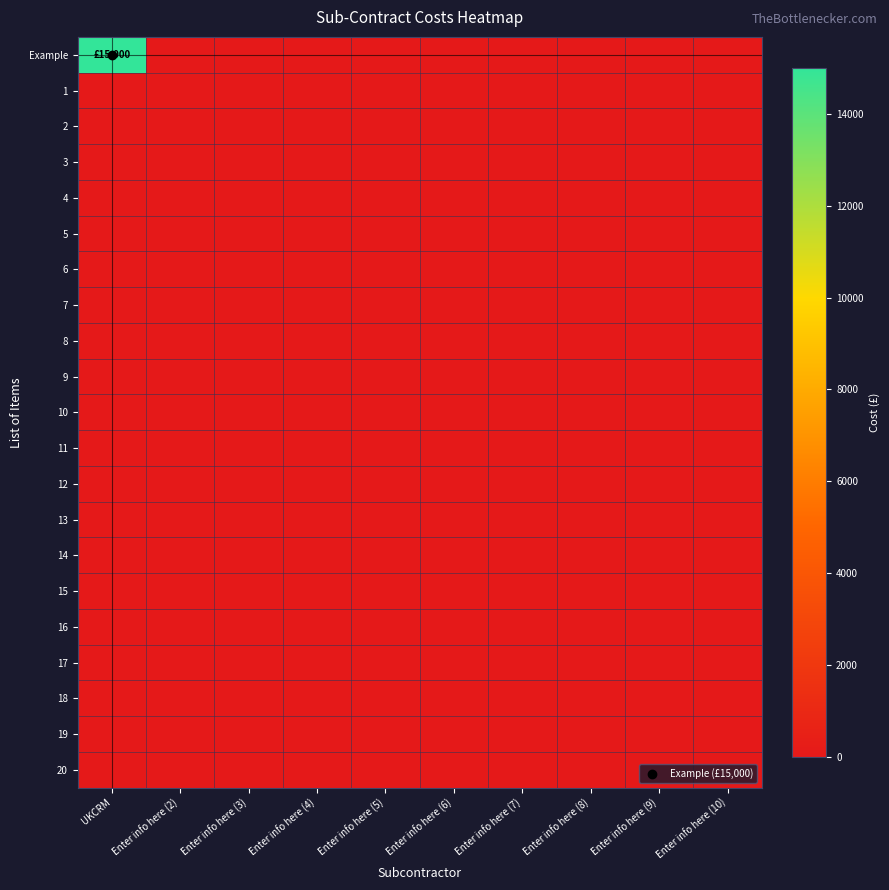

Reading right to left, extract all data points from this chart.

Example: Enter info here (10)=0	Enter info here (9)=0	Enter info here (8)=0	Enter info here (7)=0	Enter info here (6)=0	Enter info here (5)=0	Enter info here (4)=0	Enter info here (3)=0	Enter info here (2)=0	UKCRM=15000
1: Enter info here (10)=0	Enter info here (9)=0	Enter info here (8)=0	Enter info here (7)=0	Enter info here (6)=0	Enter info here (5)=0	Enter info here (4)=0	Enter info here (3)=0	Enter info here (2)=0	UKCRM=0
2: Enter info here (10)=0	Enter info here (9)=0	Enter info here (8)=0	Enter info here (7)=0	Enter info here (6)=0	Enter info here (5)=0	Enter info here (4)=0	Enter info here (3)=0	Enter info here (2)=0	UKCRM=0
3: Enter info here (10)=0	Enter info here (9)=0	Enter info here (8)=0	Enter info here (7)=0	Enter info here (6)=0	Enter info here (5)=0	Enter info here (4)=0	Enter info here (3)=0	Enter info here (2)=0	UKCRM=0
4: Enter info here (10)=0	Enter info here (9)=0	Enter info here (8)=0	Enter info here (7)=0	Enter info here (6)=0	Enter info here (5)=0	Enter info here (4)=0	Enter info here (3)=0	Enter info here (2)=0	UKCRM=0
5: Enter info here (10)=0	Enter info here (9)=0	Enter info here (8)=0	Enter info here (7)=0	Enter info here (6)=0	Enter info here (5)=0	Enter info here (4)=0	Enter info here (3)=0	Enter info here (2)=0	UKCRM=0
6: Enter info here (10)=0	Enter info here (9)=0	Enter info here (8)=0	Enter info here (7)=0	Enter info here (6)=0	Enter info here (5)=0	Enter info here (4)=0	Enter info here (3)=0	Enter info here (2)=0	UKCRM=0
7: Enter info here (10)=0	Enter info here (9)=0	Enter info here (8)=0	Enter info here (7)=0	Enter info here (6)=0	Enter info here (5)=0	Enter info here (4)=0	Enter info here (3)=0	Enter info here (2)=0	UKCRM=0
8: Enter info here (10)=0	Enter info here (9)=0	Enter info here (8)=0	Enter info here (7)=0	Enter info here (6)=0	Enter info here (5)=0	Enter info here (4)=0	Enter info here (3)=0	Enter info here (2)=0	UKCRM=0
9: Enter info here (10)=0	Enter info here (9)=0	Enter info here (8)=0	Enter info here (7)=0	Enter info here (6)=0	Enter info here (5)=0	Enter info here (4)=0	Enter info here (3)=0	Enter info here (2)=0	UKCRM=0
10: Enter info here (10)=0	Enter info here (9)=0	Enter info here (8)=0	Enter info here (7)=0	Enter info here (6)=0	Enter info here (5)=0	Enter info here (4)=0	Enter info here (3)=0	Enter info here (2)=0	UKCRM=0
11: Enter info here (10)=0	Enter info here (9)=0	Enter info here (8)=0	Enter info here (7)=0	Enter info here (6)=0	Enter info here (5)=0	Enter info here (4)=0	Enter info here (3)=0	Enter info here (2)=0	UKCRM=0
12: Enter info here (10)=0	Enter info here (9)=0	Enter info here (8)=0	Enter info here (7)=0	Enter info here (6)=0	Enter info here (5)=0	Enter info here (4)=0	Enter info here (3)=0	Enter info here (2)=0	UKCRM=0
13: Enter info here (10)=0	Enter info here (9)=0	Enter info here (8)=0	Enter info here (7)=0	Enter info here (6)=0	Enter info here (5)=0	Enter info here (4)=0	Enter info here (3)=0	Enter info here (2)=0	UKCRM=0
14: Enter info here (10)=0	Enter info here (9)=0	Enter info here (8)=0	Enter info here (7)=0	Enter info here (6)=0	Enter info here (5)=0	Enter info here (4)=0	Enter info here (3)=0	Enter info here (2)=0	UKCRM=0
15: Enter info here (10)=0	Enter info here (9)=0	Enter info here (8)=0	Enter info here (7)=0	Enter info here (6)=0	Enter info here (5)=0	Enter info here (4)=0	Enter info here (3)=0	Enter info here (2)=0	UKCRM=0
16: Enter info here (10)=0	Enter info here (9)=0	Enter info here (8)=0	Enter info here (7)=0	Enter info here (6)=0	Enter info here (5)=0	Enter info here (4)=0	Enter info here (3)=0	Enter info here (2)=0	UKCRM=0
17: Enter info here (10)=0	Enter info here (9)=0	Enter info here (8)=0	Enter info here (7)=0	Enter info here (6)=0	Enter info here (5)=0	Enter info here (4)=0	Enter info here (3)=0	Enter info here (2)=0	UKCRM=0
18: Enter info here (10)=0	Enter info here (9)=0	Enter info here (8)=0	Enter info here (7)=0	Enter info here (6)=0	Enter info here (5)=0	Enter info here (4)=0	Enter info here (3)=0	Enter info here (2)=0	UKCRM=0
19: Enter info here (10)=0	Enter info here (9)=0	Enter info here (8)=0	Enter info here (7)=0	Enter info here (6)=0	Enter info here (5)=0	Enter info here (4)=0	Enter info here (3)=0	Enter info here (2)=0	UKCRM=0
20: Enter info here (10)=0	Enter info here (9)=0	Enter info here (8)=0	Enter info here (7)=0	Enter info here (6)=0	Enter info here (5)=0	Enter info here (4)=0	Enter info here (3)=0	Enter info here (2)=0	UKCRM=0